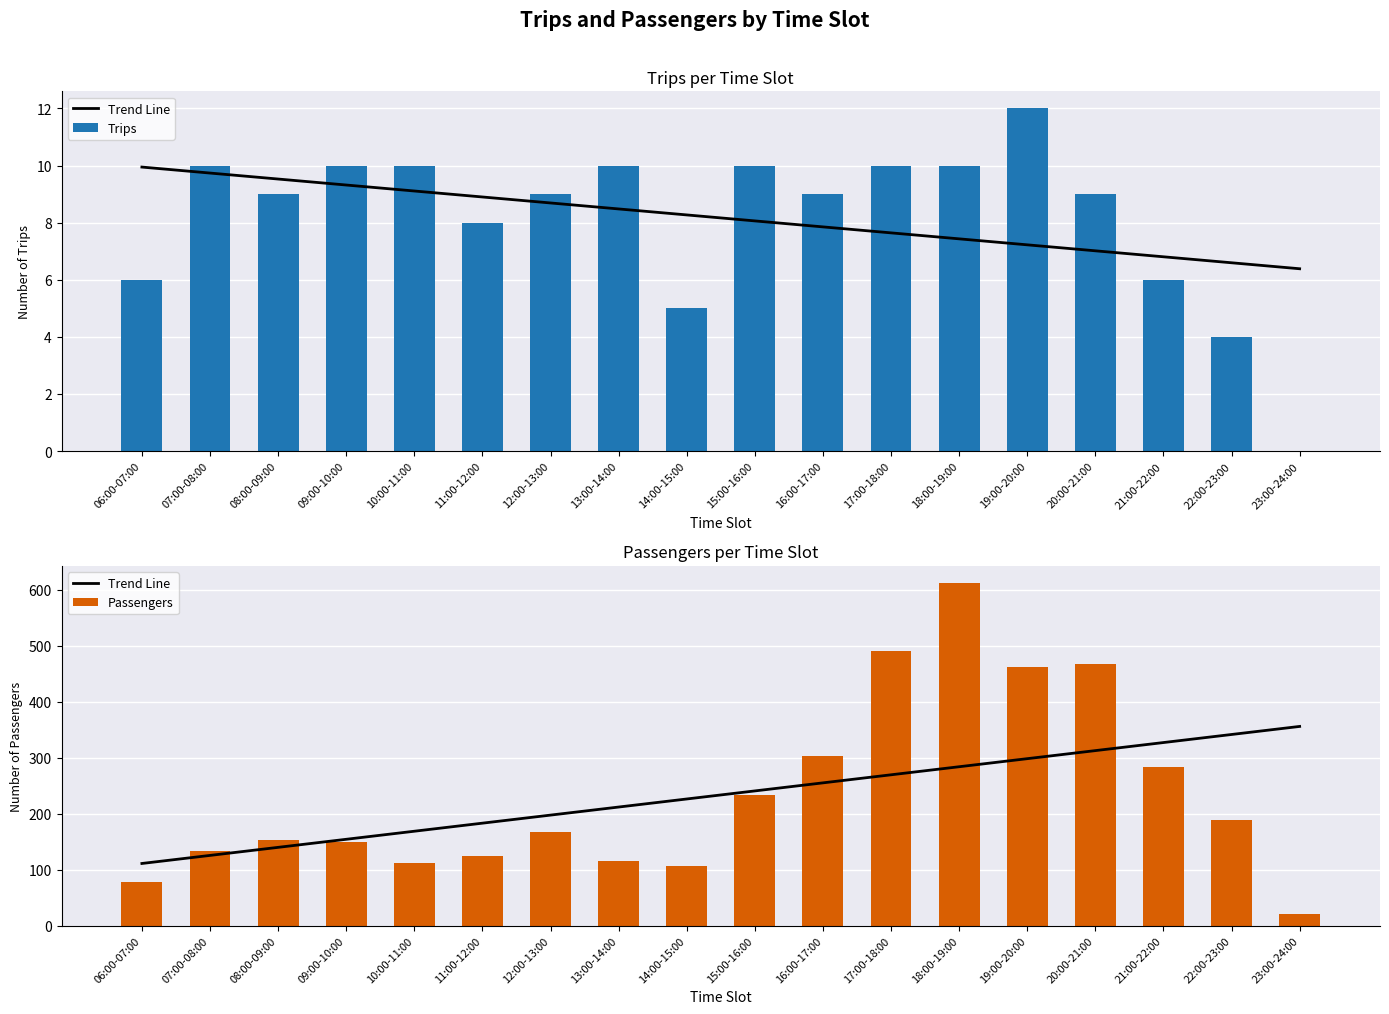

What is the sum of all Trend Line values?

4200.0